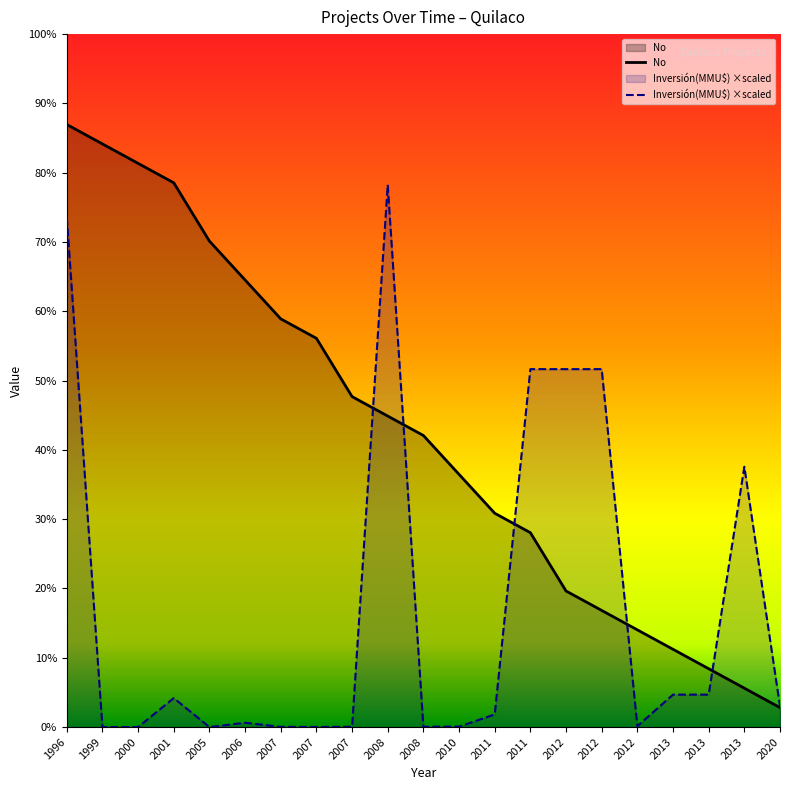

Which category has the highest value in the Inversión(MMU$) series?

2008